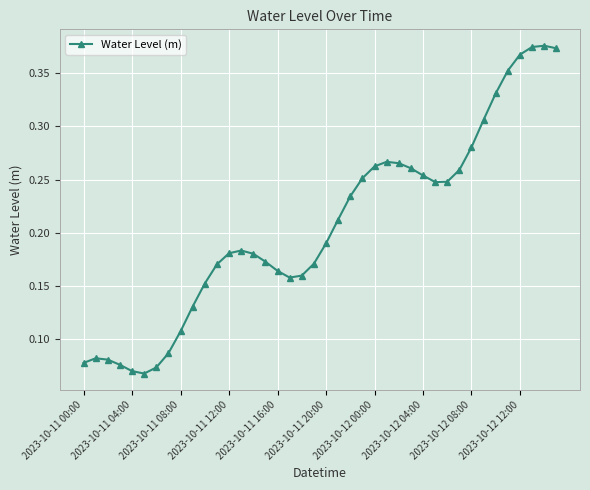

How many values are between 0 and 1?

40